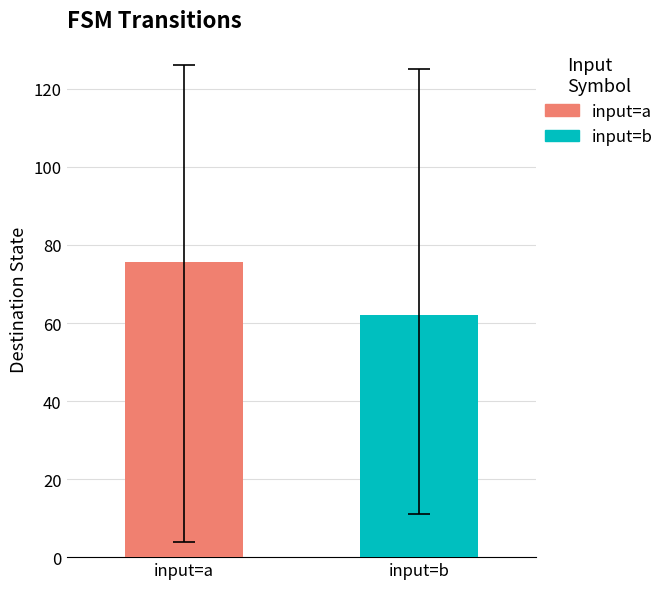

What is the maximum value for input=b?

62.1